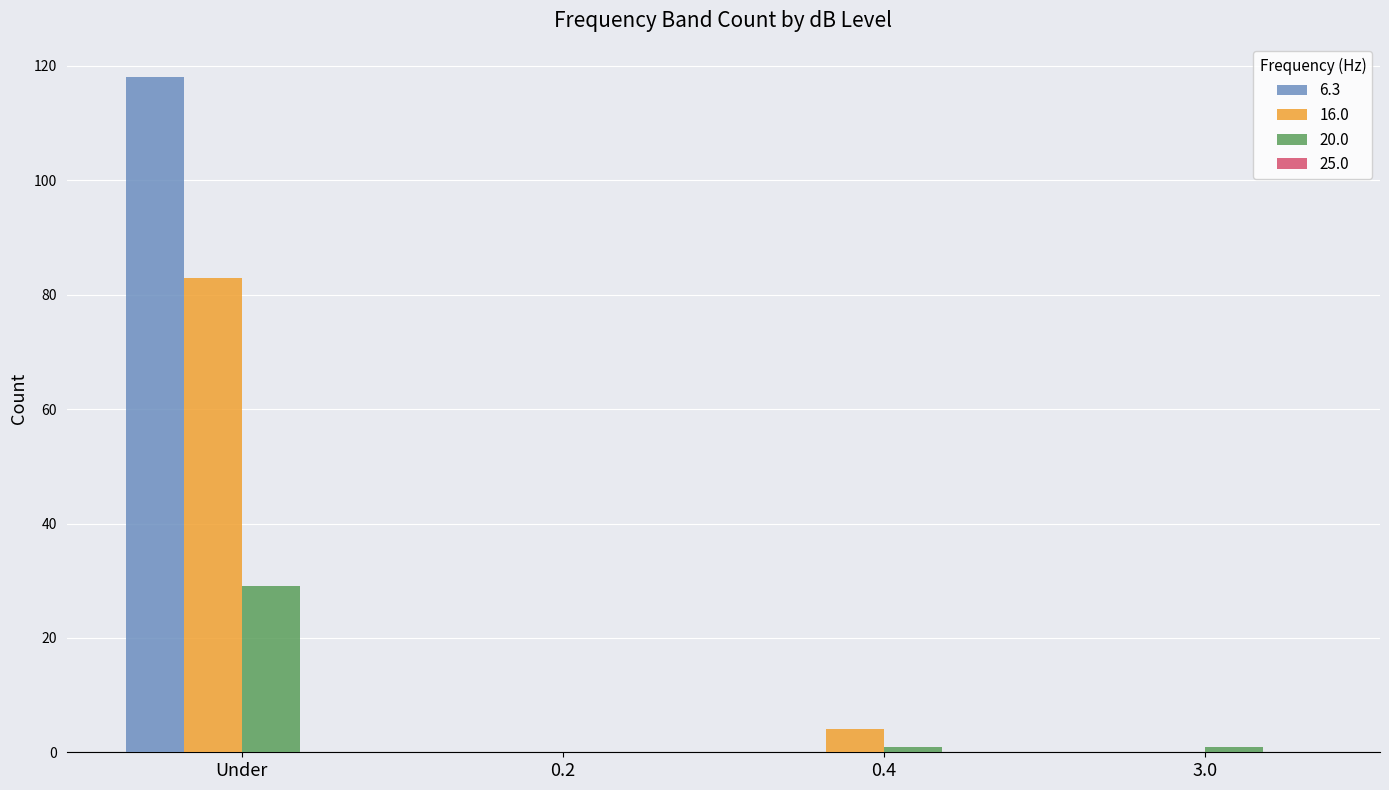

Which series has the largest total across all categories?

6.3